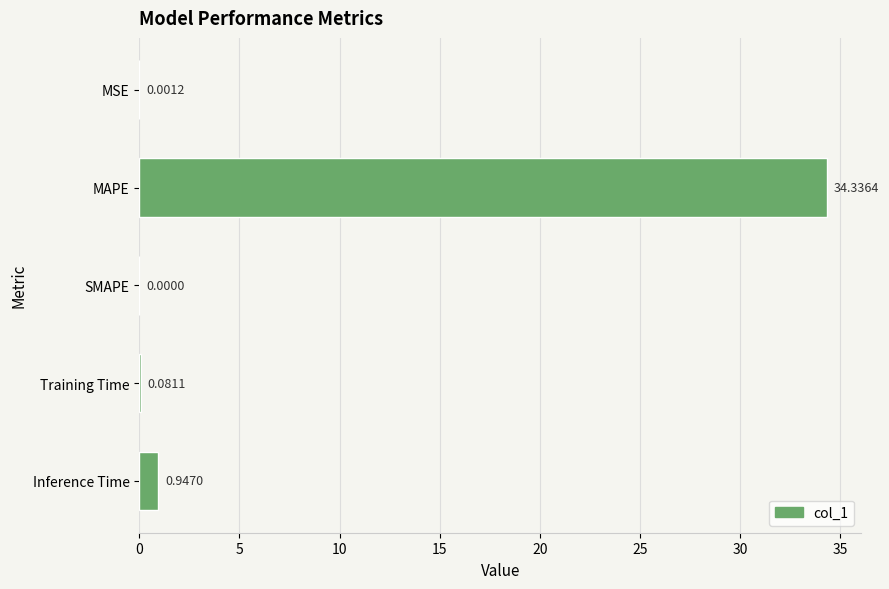

What is the maximum value shown in the chart?

34.3